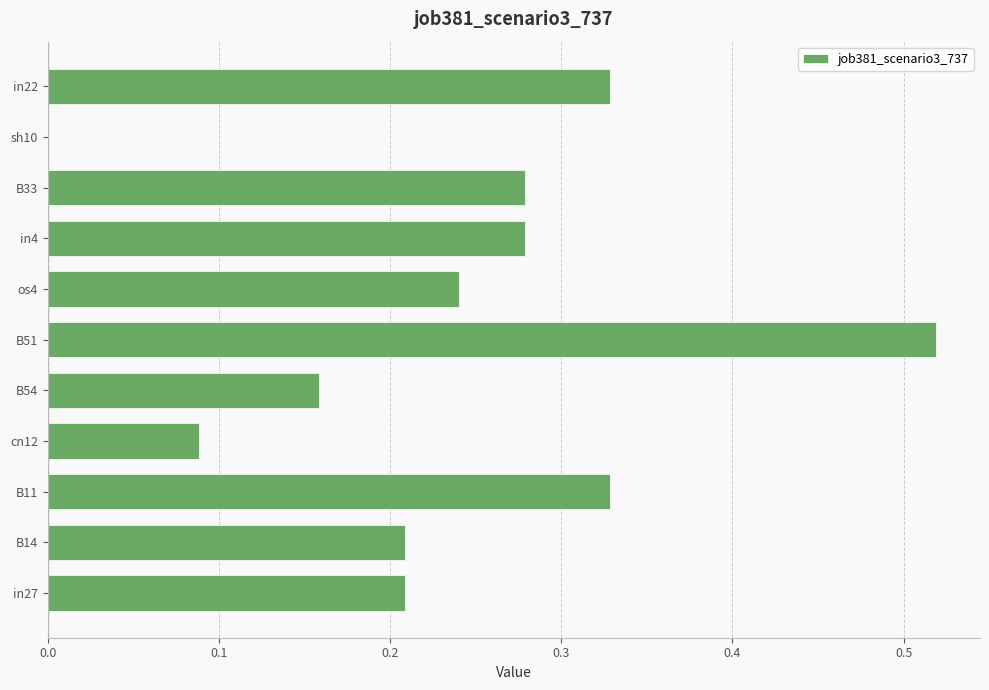

The chart shows a value of 0.0 at sh10. True or false?

True